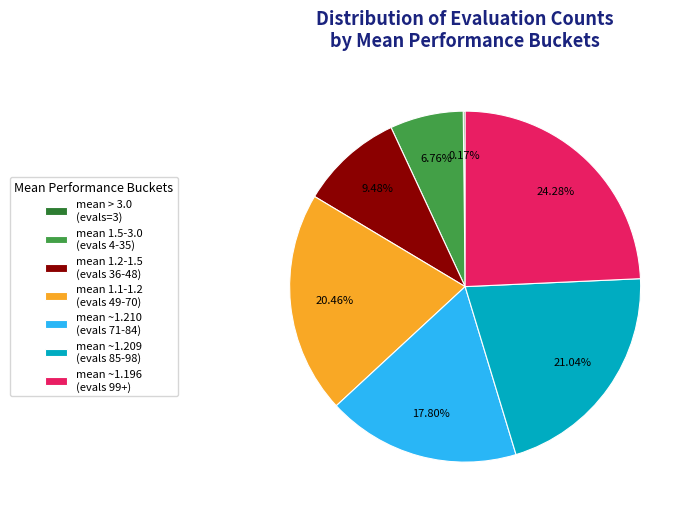

What is the ratio of the value at mean 1.5-3.0 (evals 4-35) to the value at mean 1.1-1.2 (evals 49-70)?

0.3